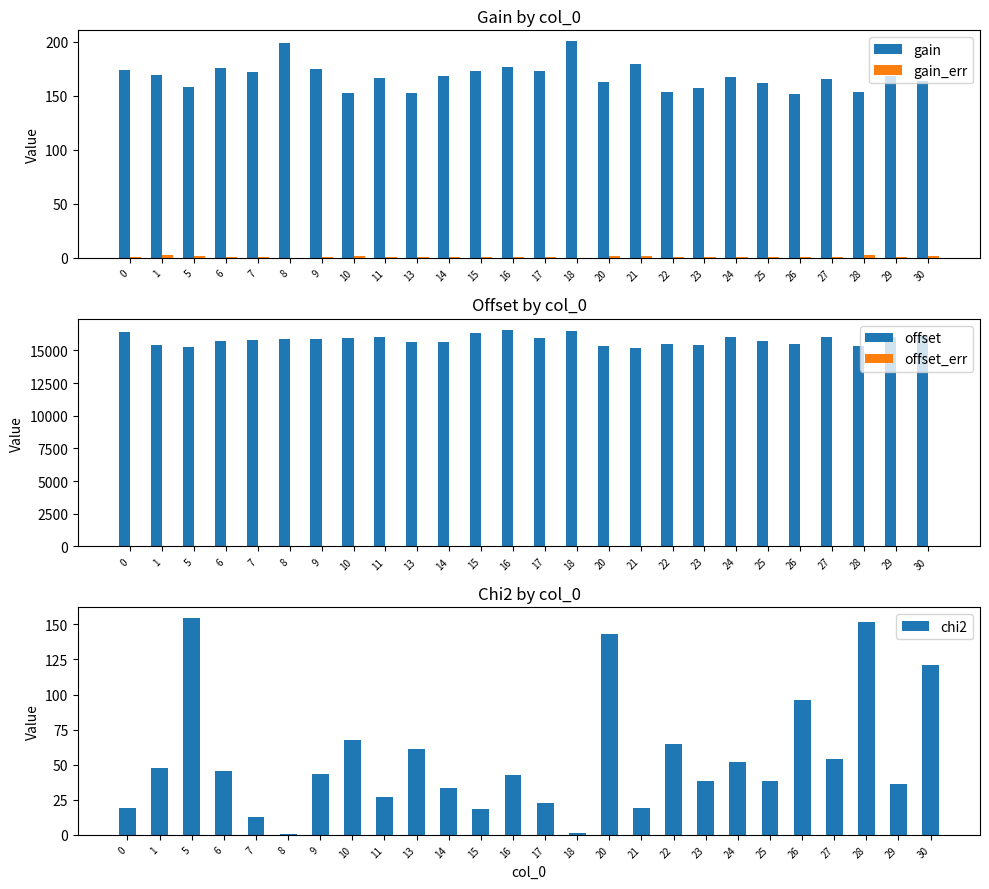

Which series changed the most between 20 and 21?

chi2